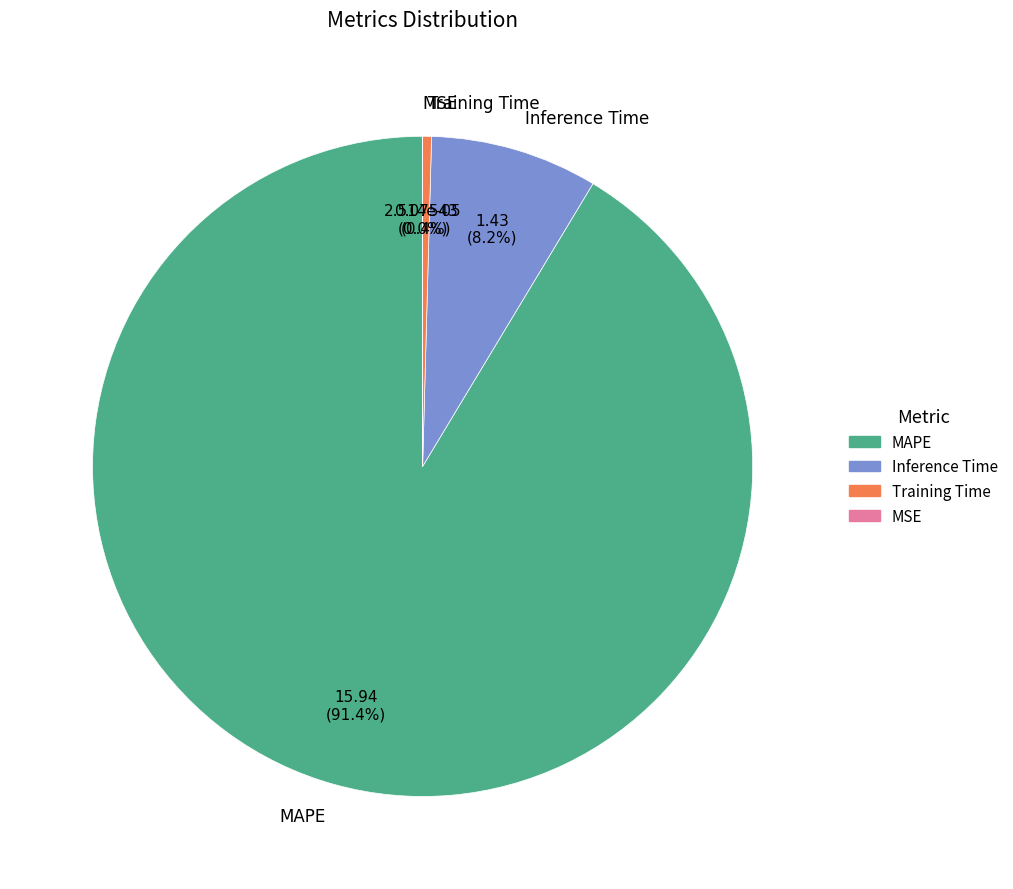

What percentage is NOT represented by Inference Time?

91.8%